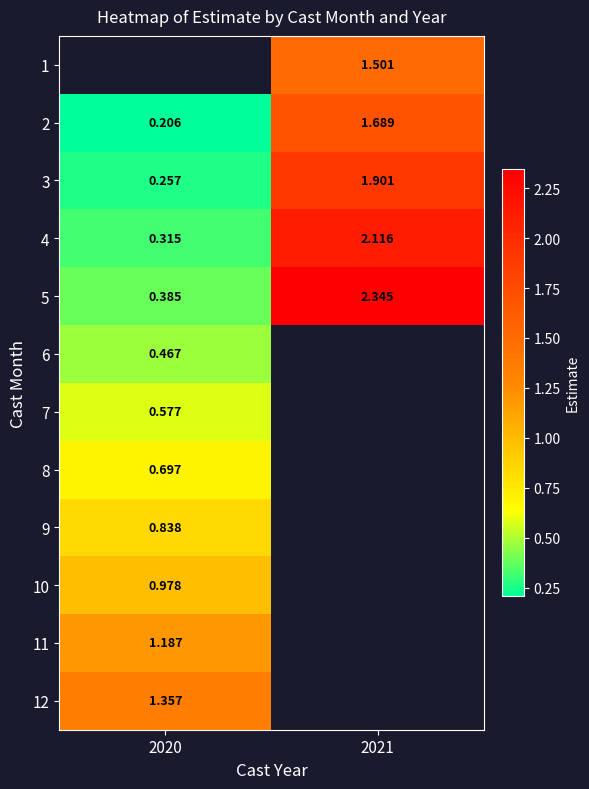

Is the value of 11 at 2020 greater than the value of 7 at 2020?

Yes